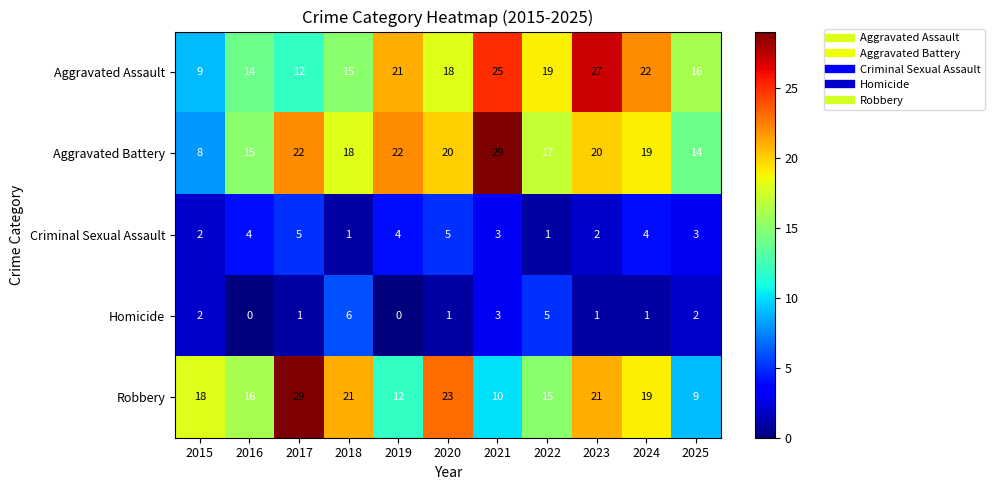

Is it true that Homicide equals 0 at 2016?

True